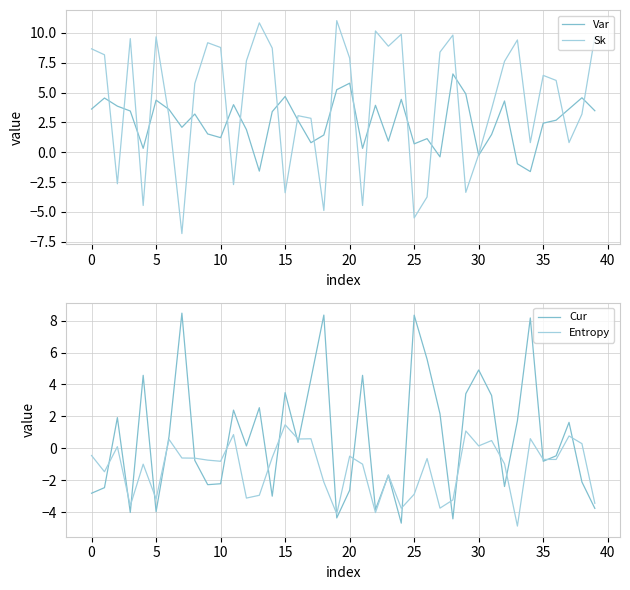

At how many categories does at least one series exceed 2?

40